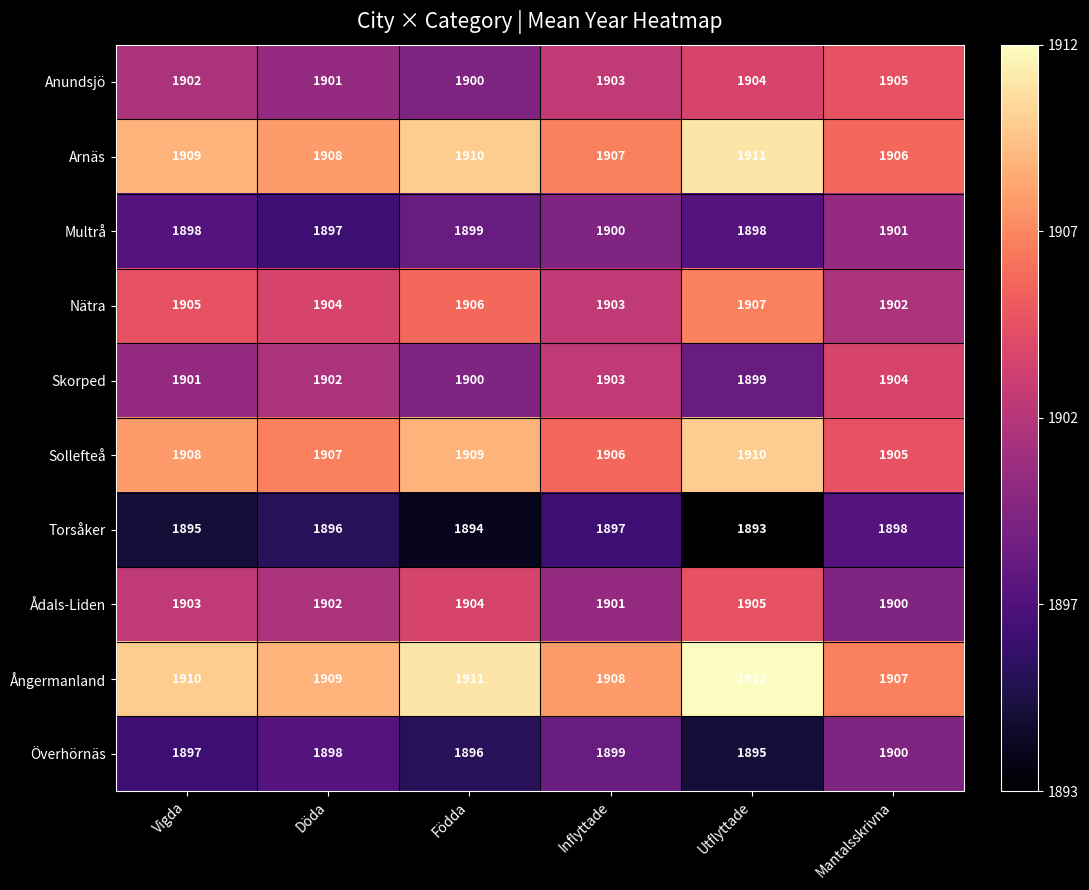

Between Födda and Utflyttade, which series saw the biggest shift?

Anundsjö